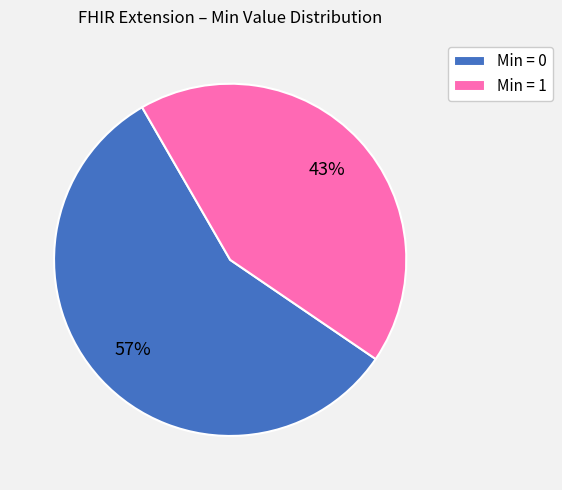

How many segments does this pie chart have?

2